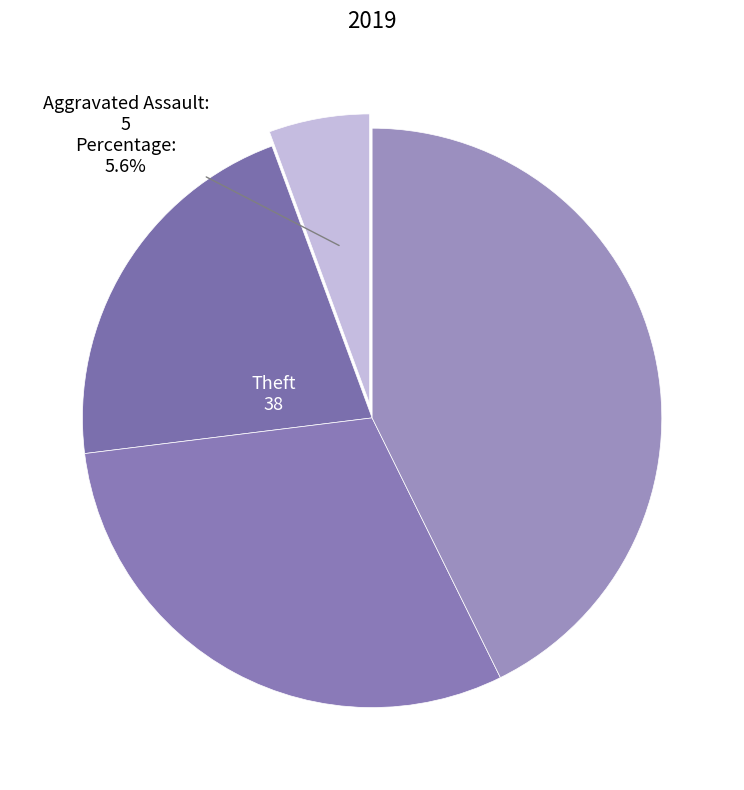

How many segments does this pie chart have?

4